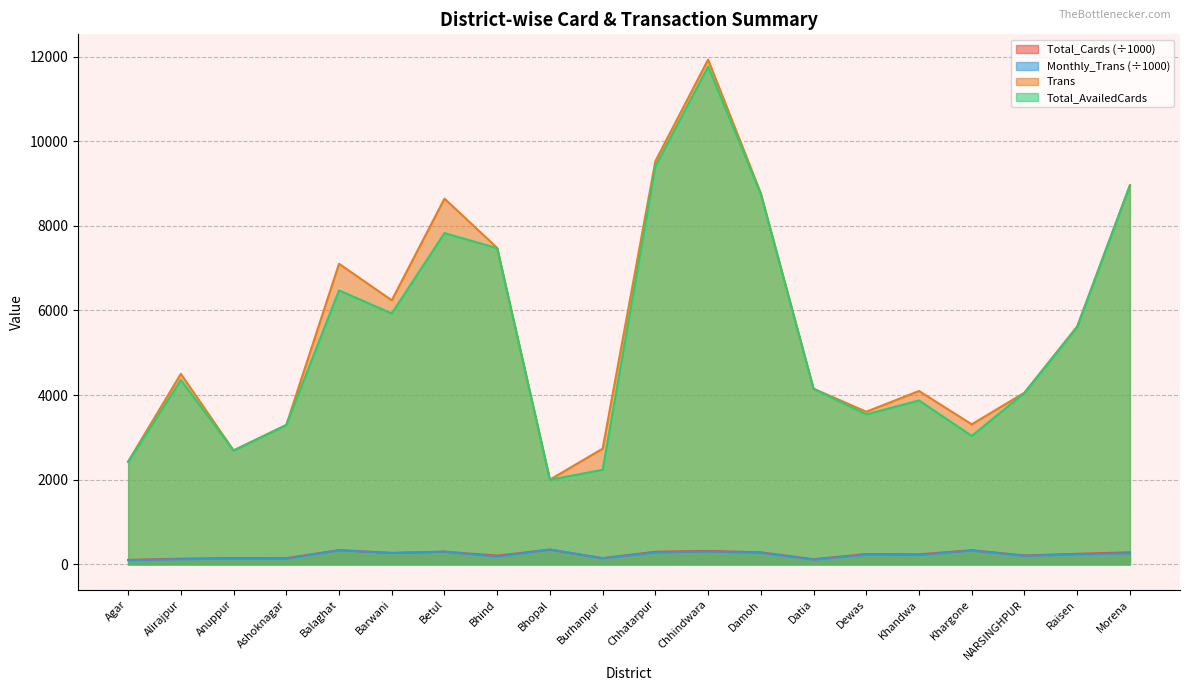

Which category has the lowest value in the Monthly_Trans series?

Agar